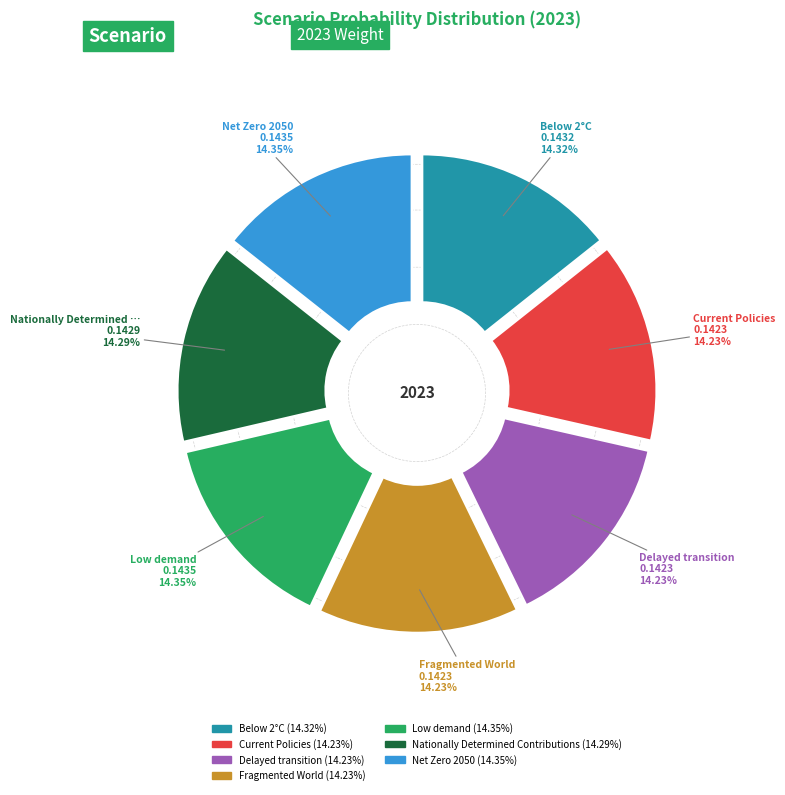

Does any single category account for the majority?

No